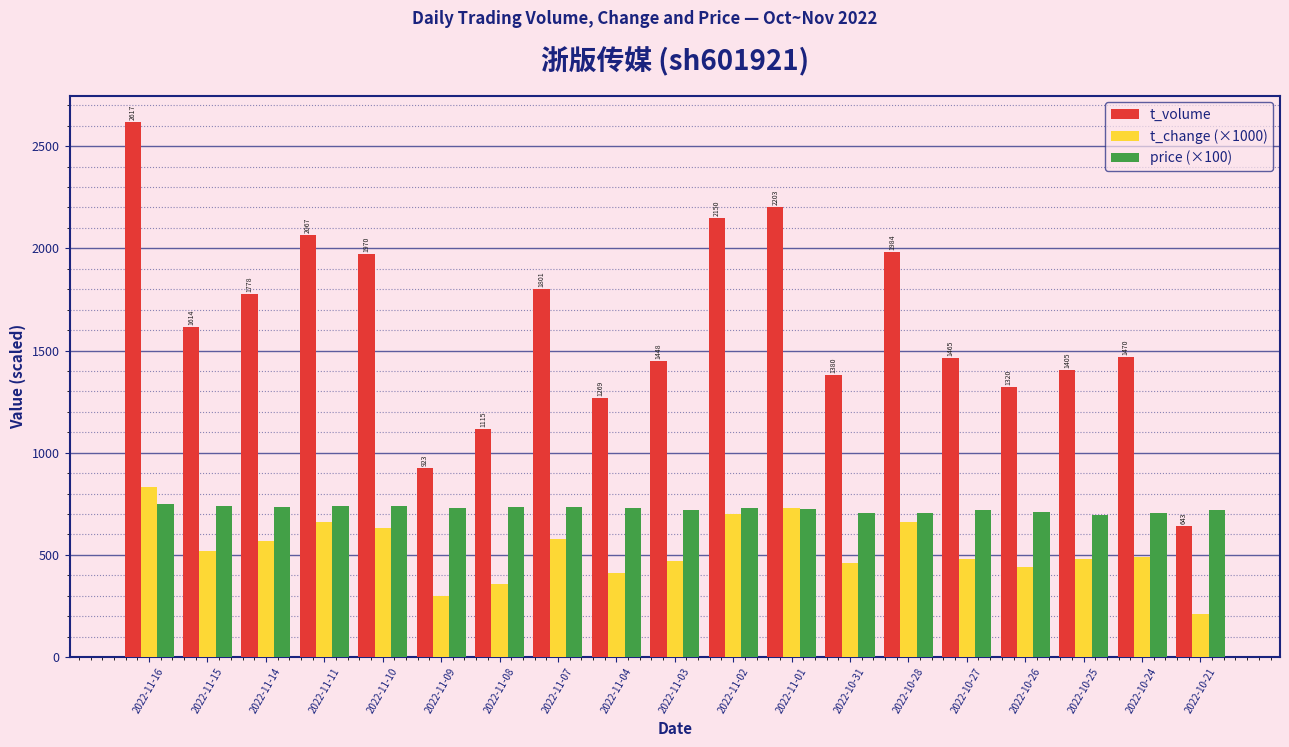

Rank the series at 2022-11-03 from highest to lowest value.

t_volume, price (×100), t_change (×1000)